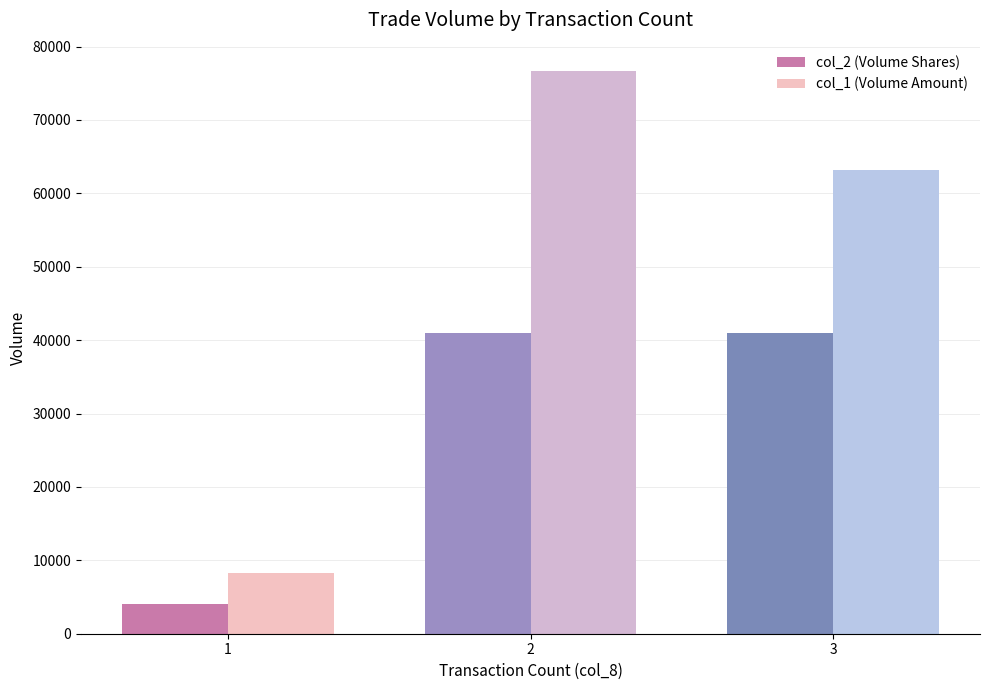

What is the sum of all col_2 (Volume Shares) values?

86000